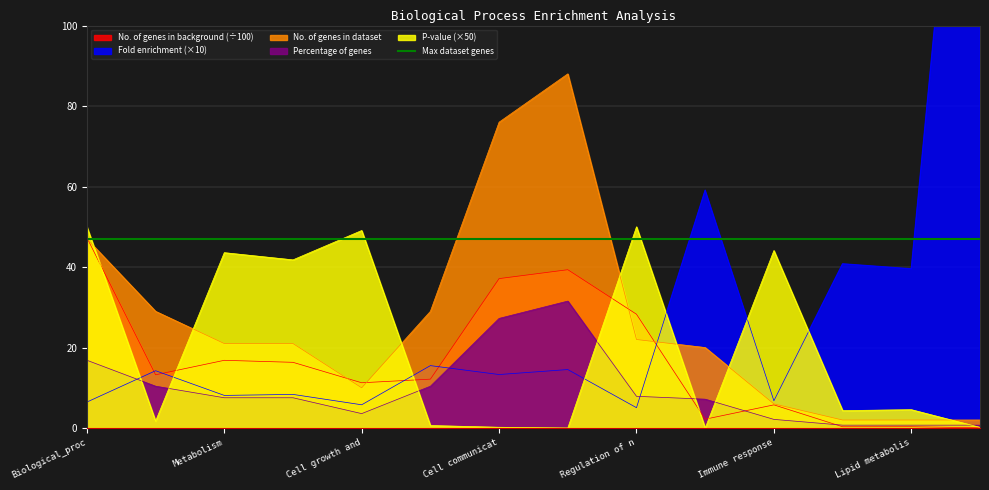

What is the highest value of the No. of genes in dataset series?

88.0